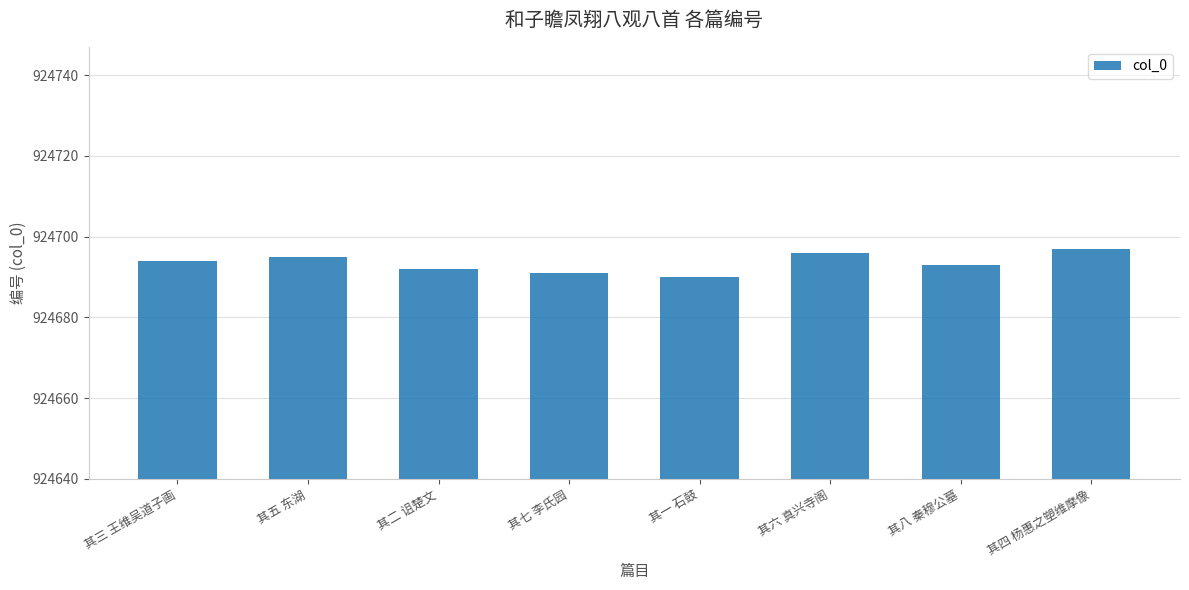

True or false: the data shows 186686 at 其五 东湖.

False